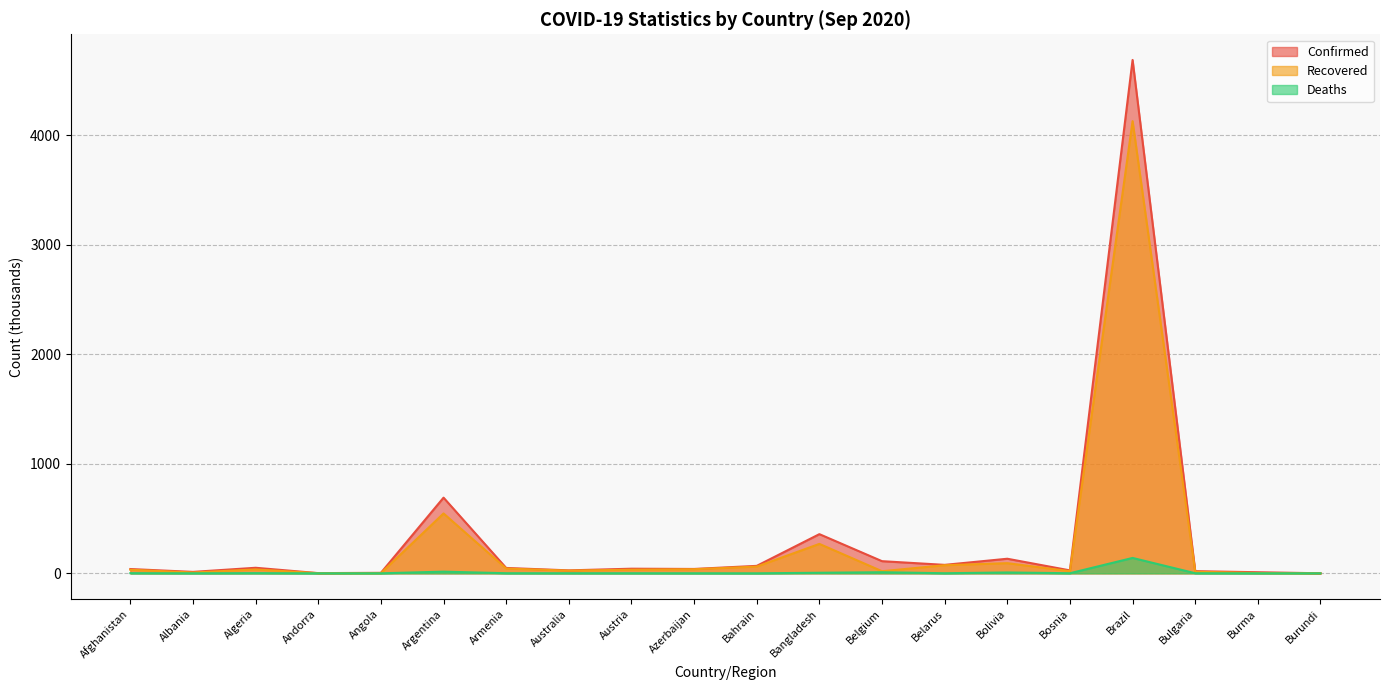

How many interior local peaks does the Deaths series have?

5